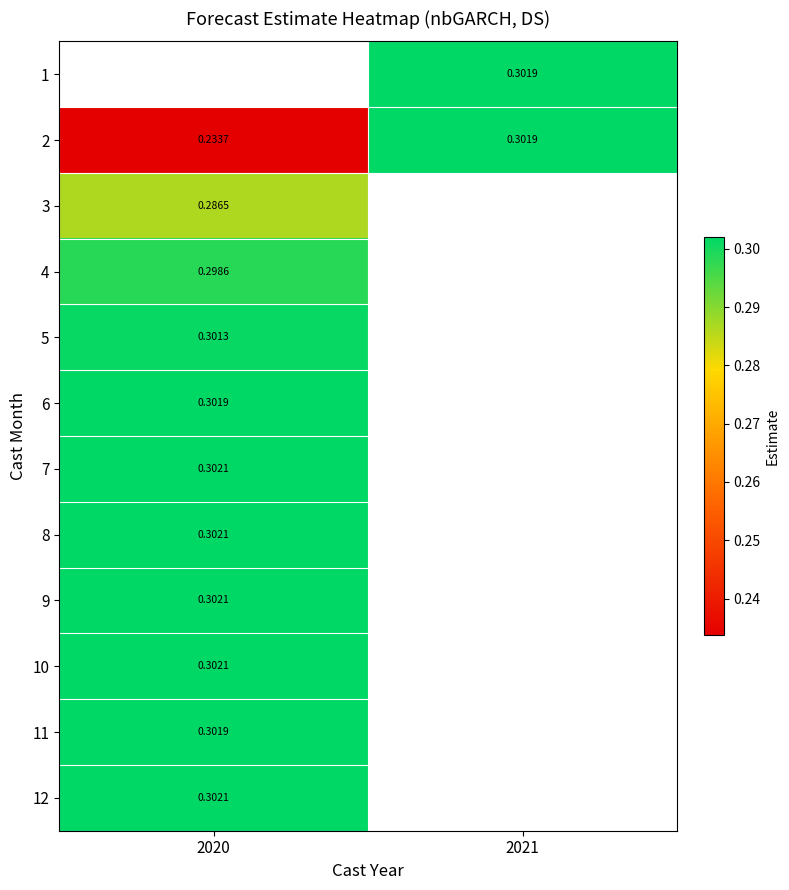

Is the value of 12 at 2020 greater than the value of 11 at 2020?

Yes